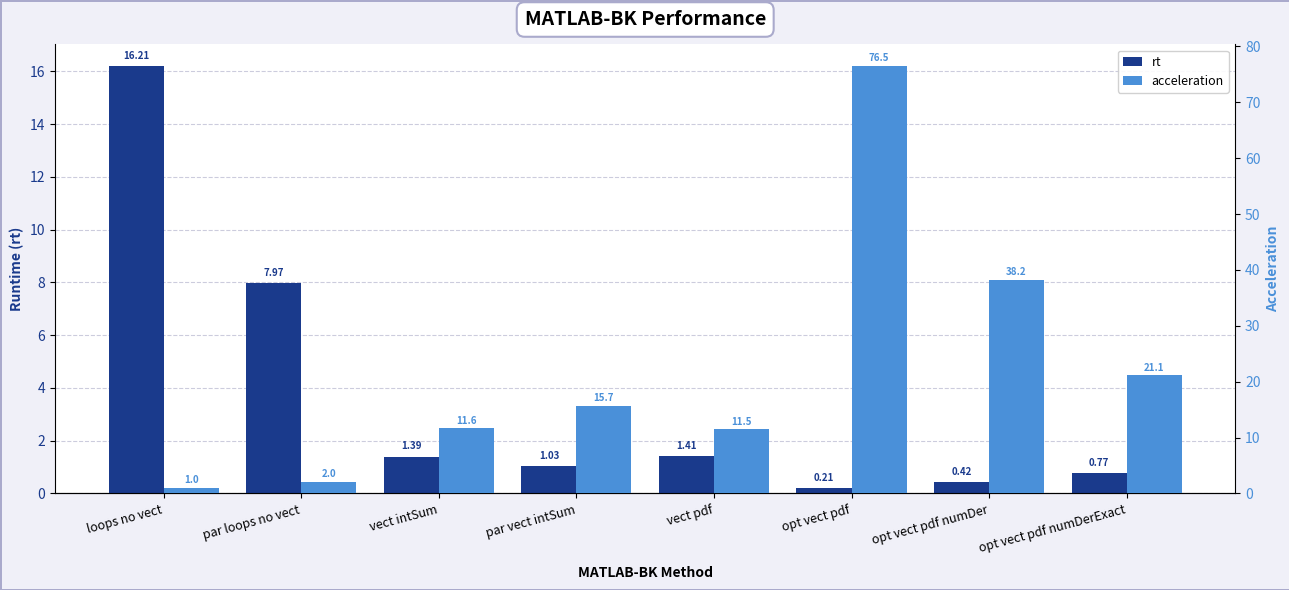

Rank the series by their average value, from lowest to highest.

rt, acceleration